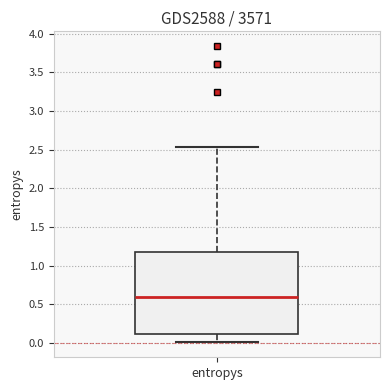

Where is the lower edge of the box for entropys on the y-axis? The values are not printed on the chart, so give them approximately, as read against the axis.

0.10